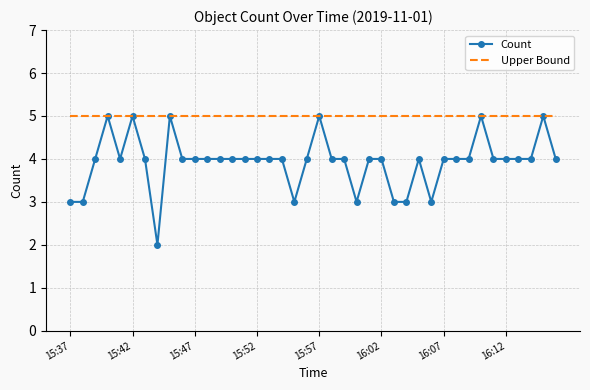

List the series in order of their overall mean, lowest first.

Count, Upper Bound